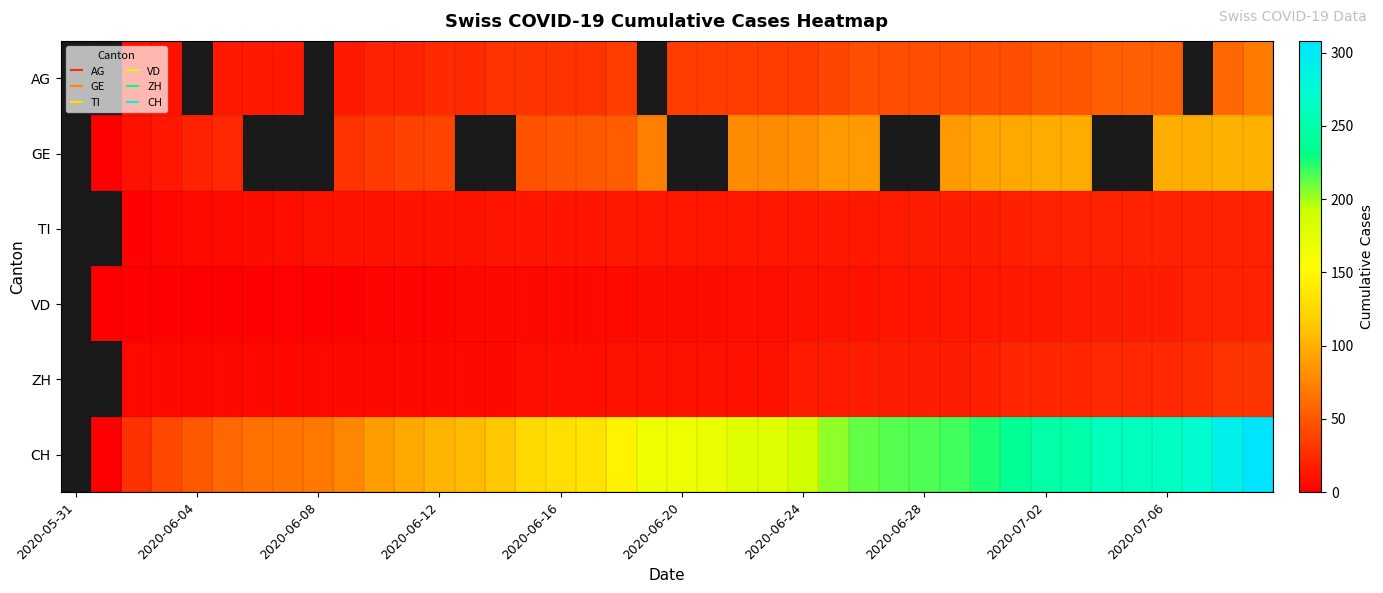

What is the minimum value shown in the chart?

1.0